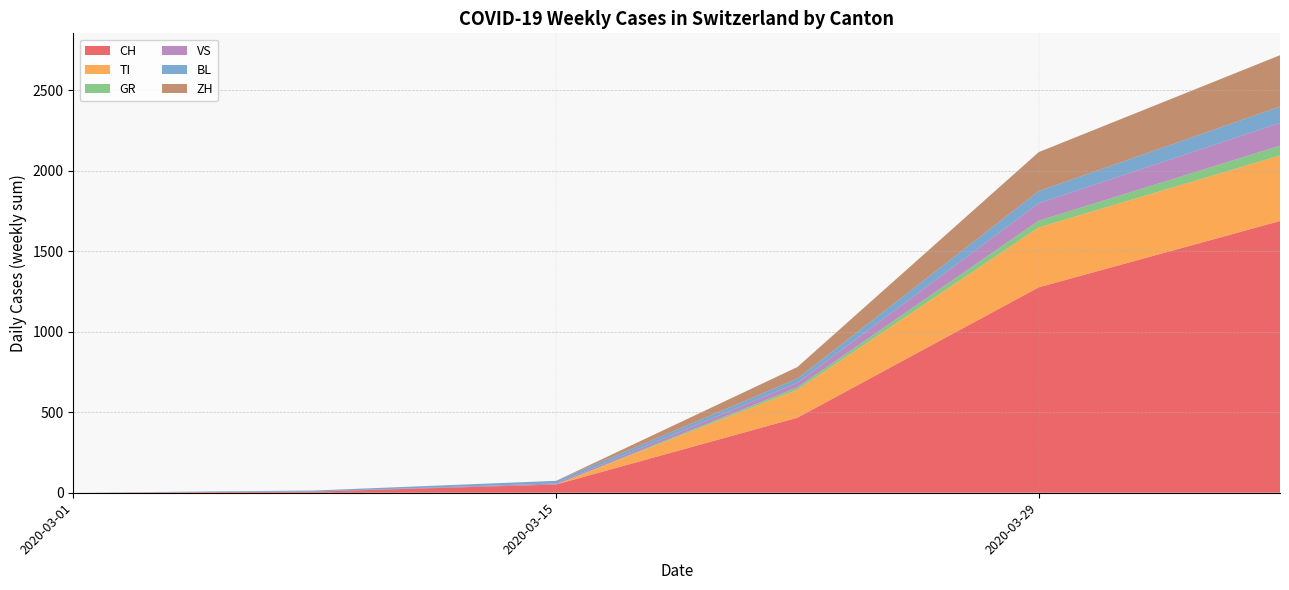

Does the chart have visible grid lines?

Yes